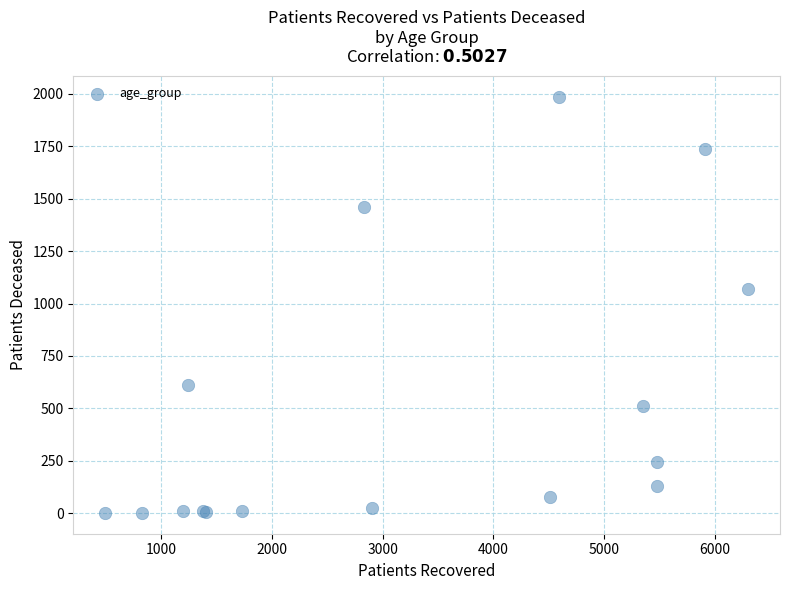

What Y value in the scatter plot is closest to 993?

1067